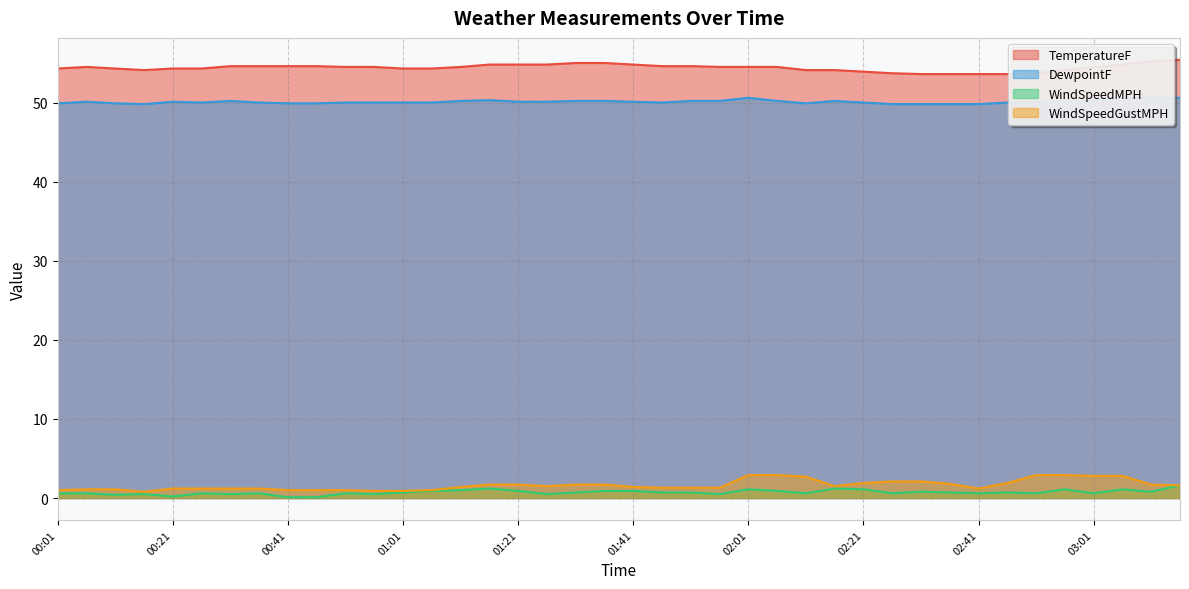

How many data points in TemperatureF are above 54?

33